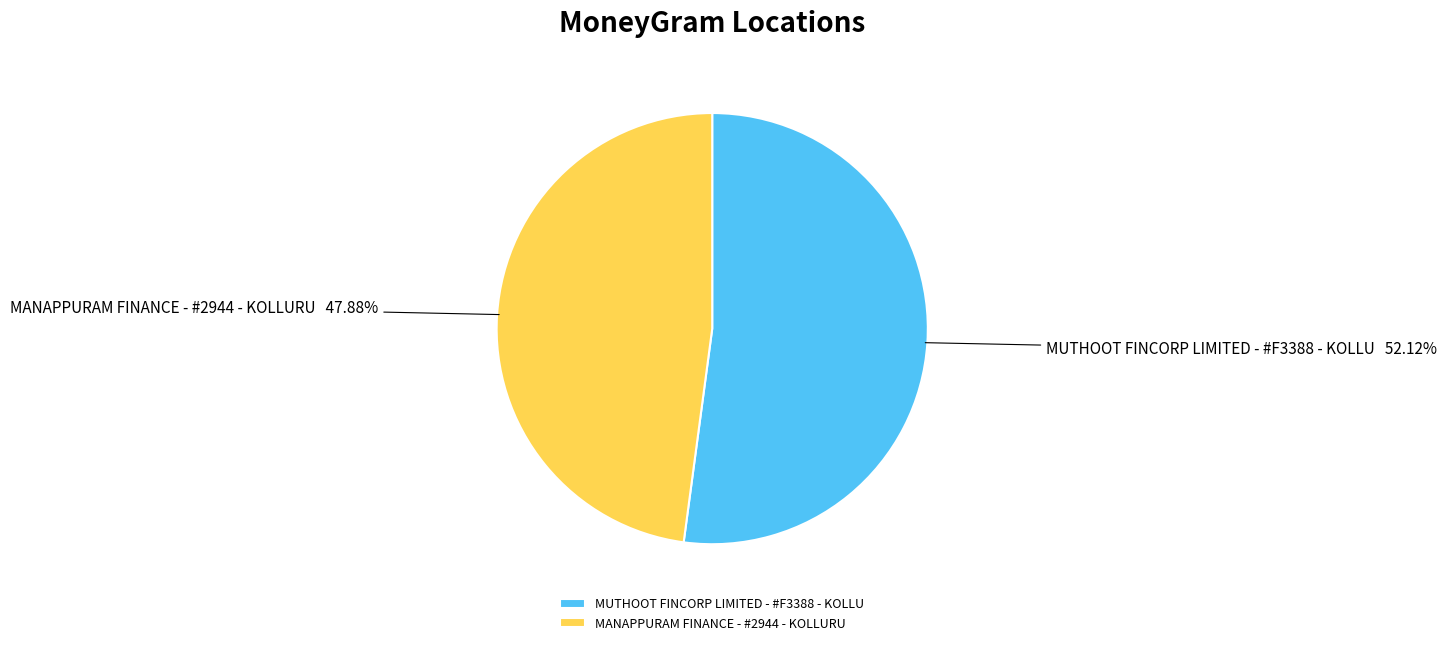

Is MUTHOOT FINCORP LIMITED - #F3388 - KOLLU the majority of the pie?

Yes